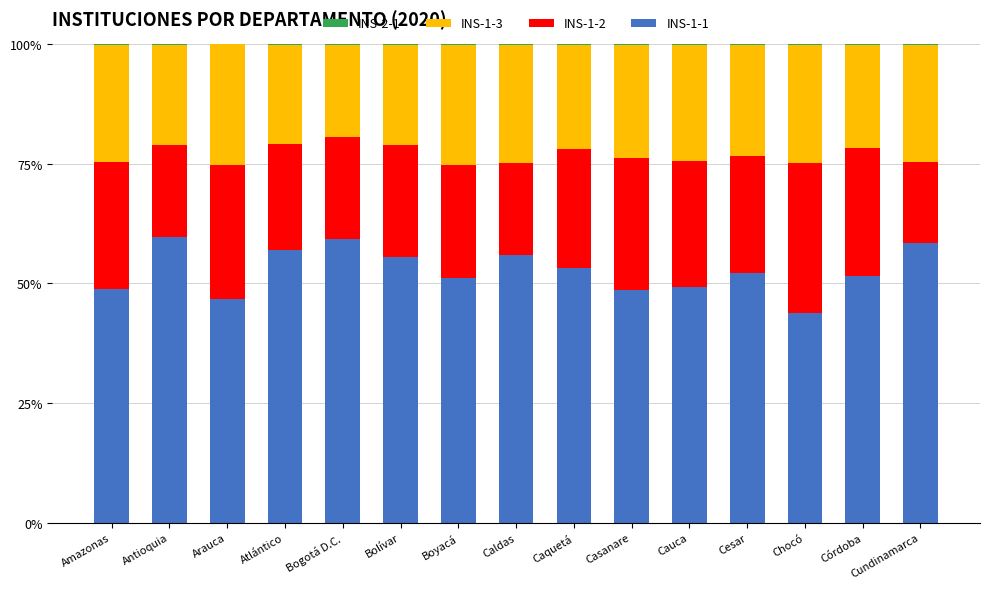

Does the chart contain stacked bars?

Yes